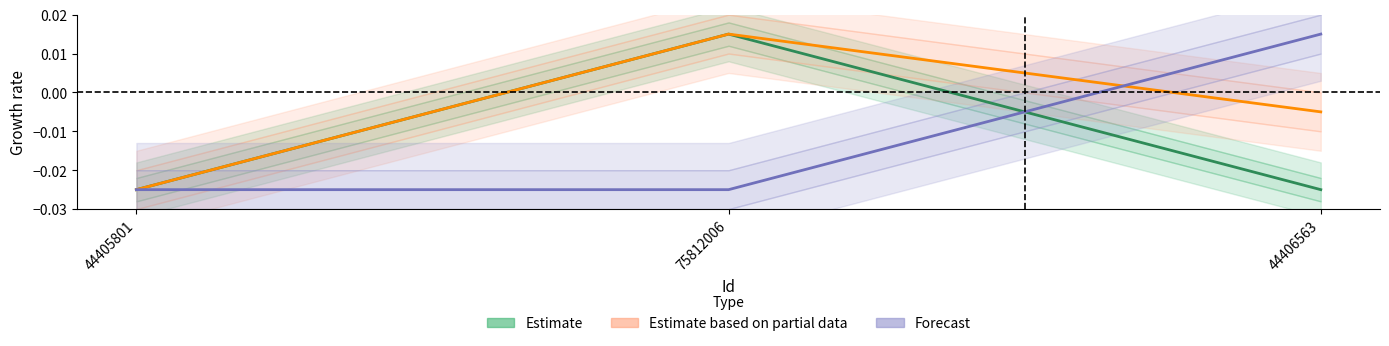

How many data points in Estimate based on partial data are less than 0?

2